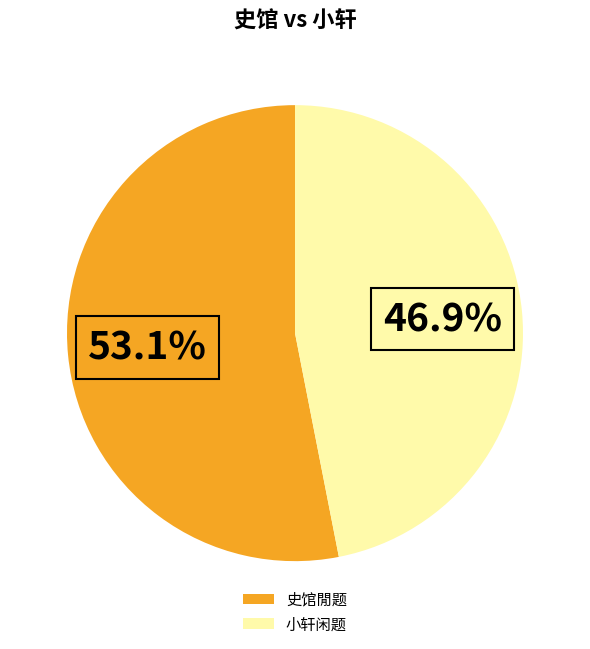

Which category has the smallest portion of the pie?

小轩闲题